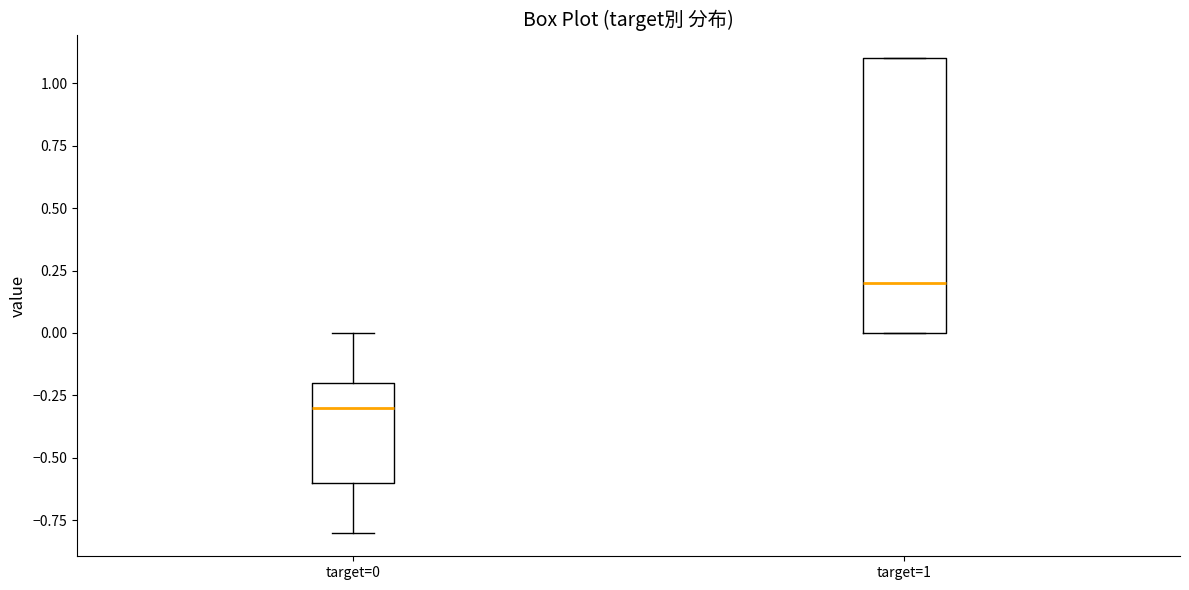

Which box's median line is the highest?

target=1